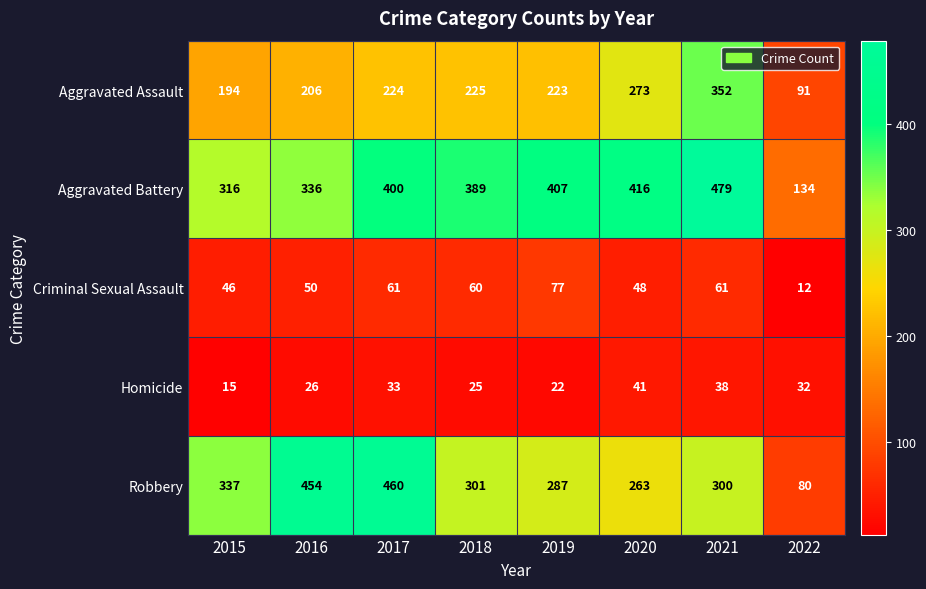

Rank the series at 2017 from lowest to highest value.

Homicide, Criminal Sexual Assault, Aggravated Assault, Aggravated Battery, Robbery